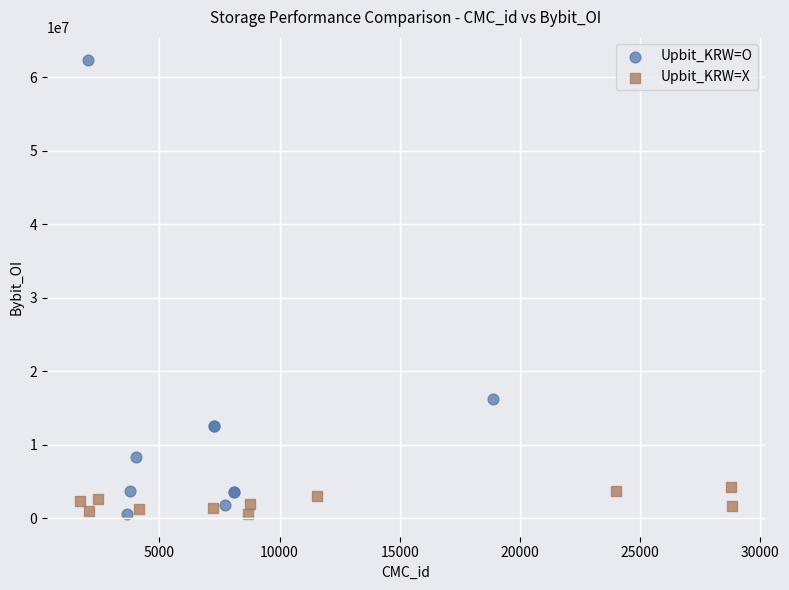

Which series contains the highest Y value?

Upbit_KRW=O